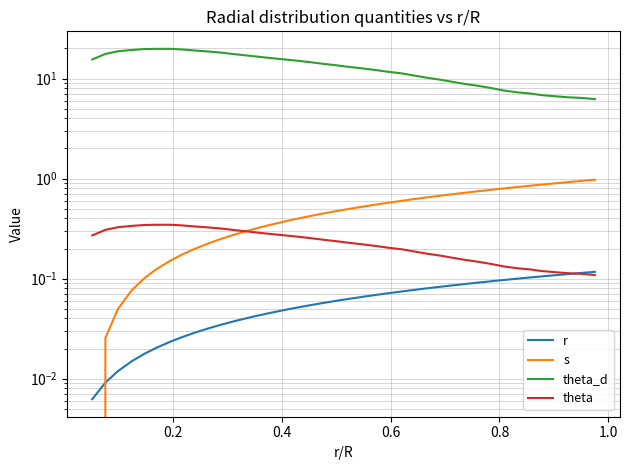

What is the difference between the maximum and minimum values in the theta series?

0.2